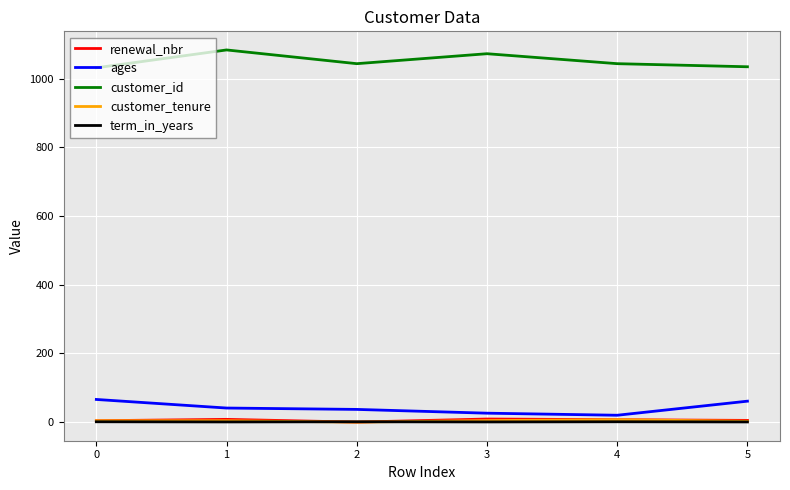

What is the maximum value for customer_tenure?

7.0